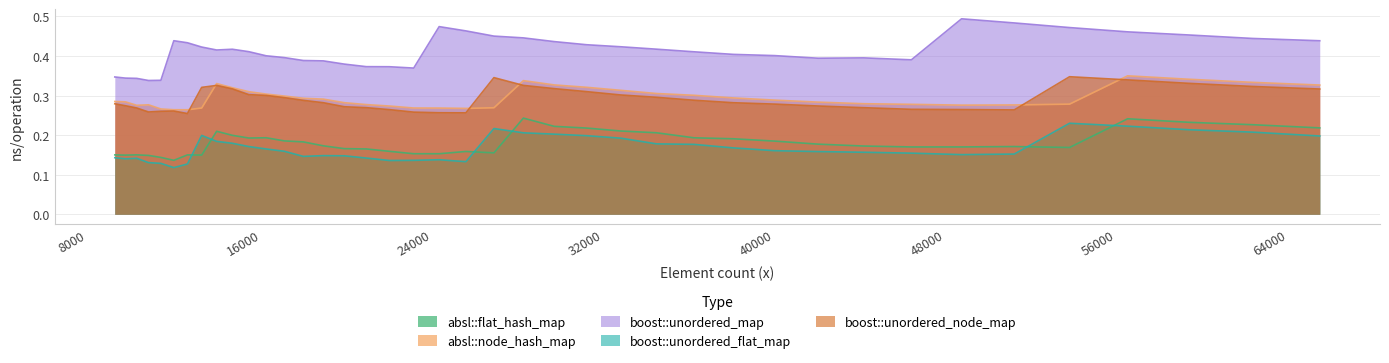

Between 26421 and 10000, which is larger?

26421